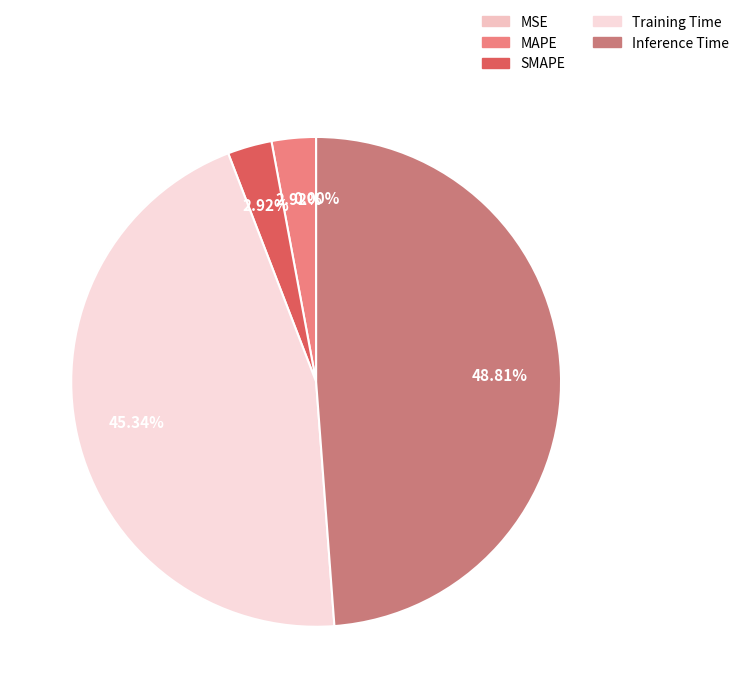

To the nearest percent, what portion does SMAPE represent?

3%